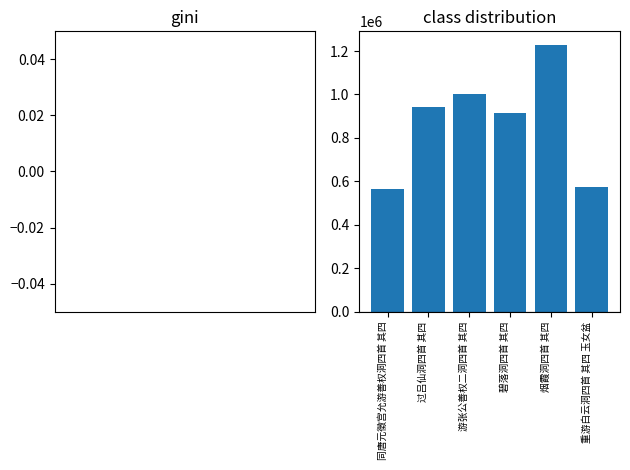

What is the difference between the maximum and minimum values?

666602